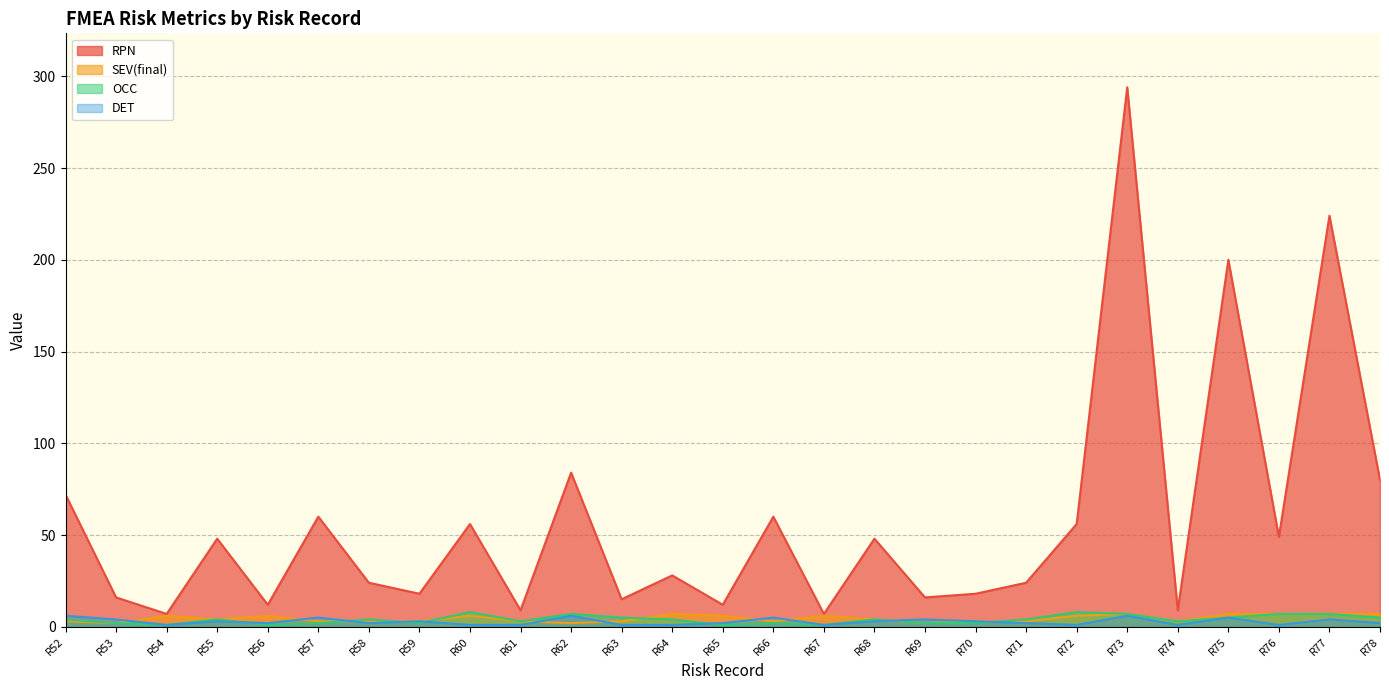

Which series has the largest total across all categories?

RPN